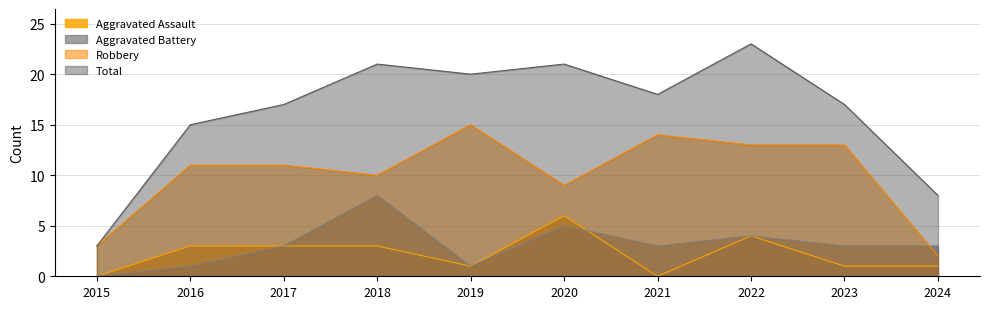

Where does the Total series first go above 18?

2018